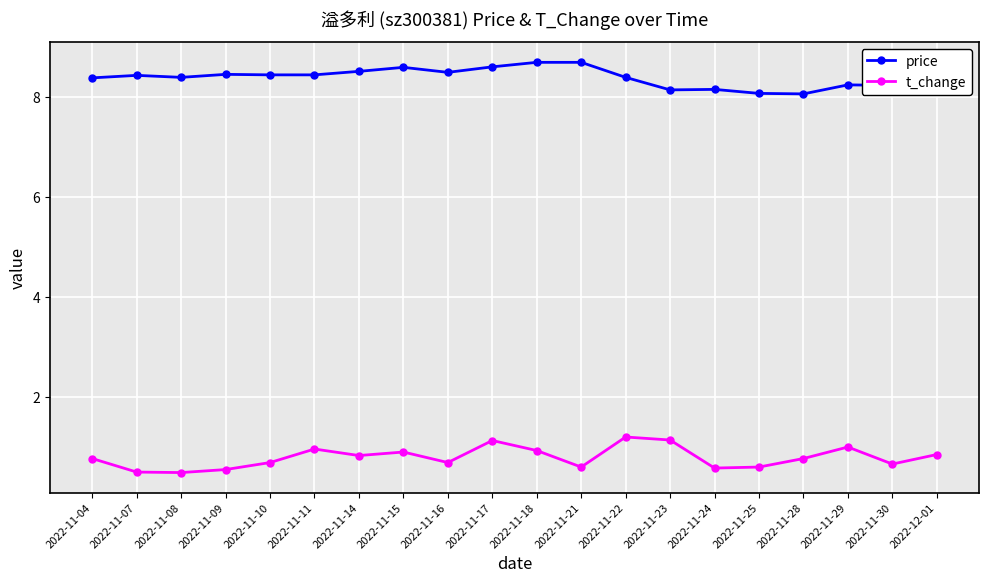

What is the total value across all series at 2022-11-16?

9.2